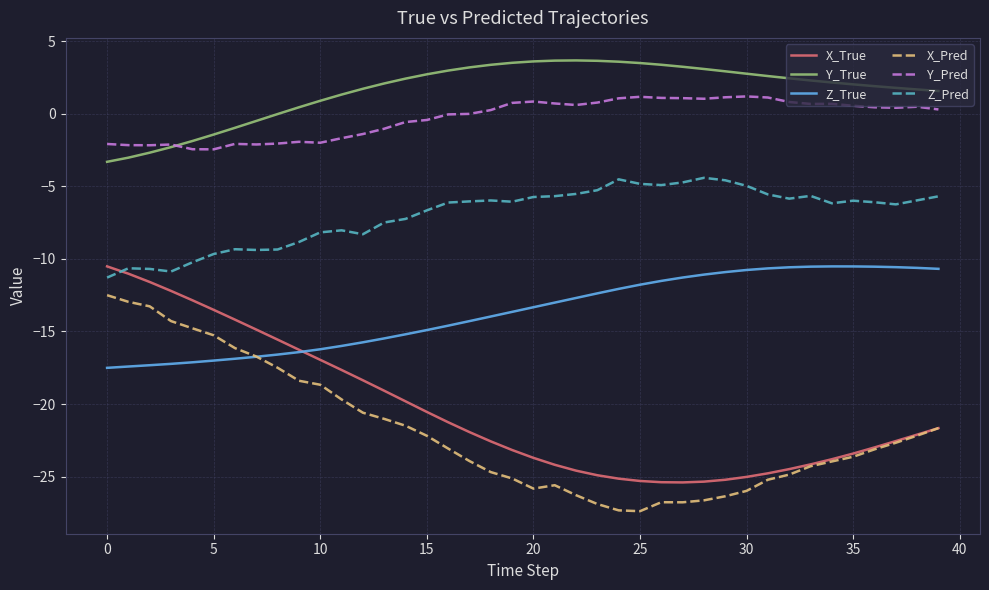

What is the difference between the second highest and second lowest values in the X_True series?

14.4